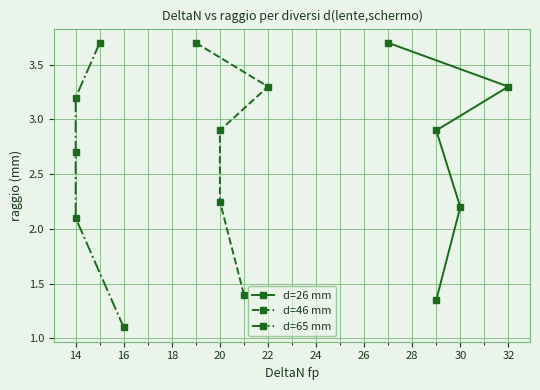

How many lines are shown in the chart?

3